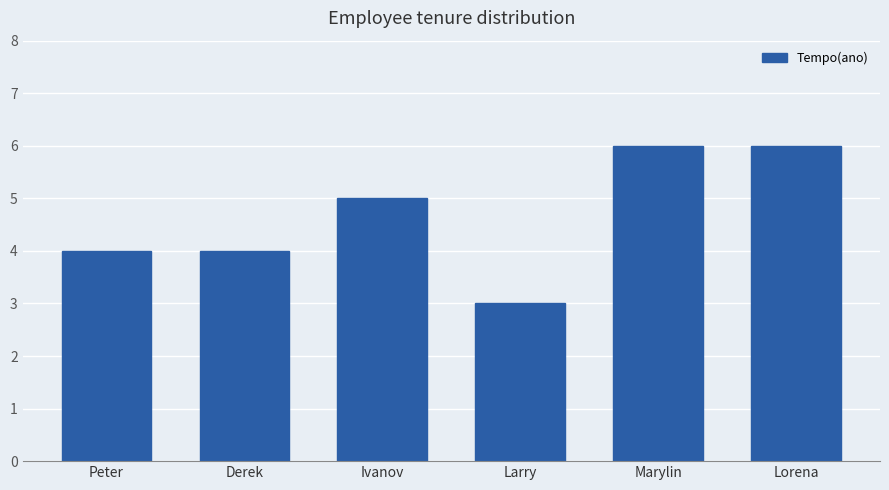

Between Derek and Ivanov, which is larger?

Ivanov